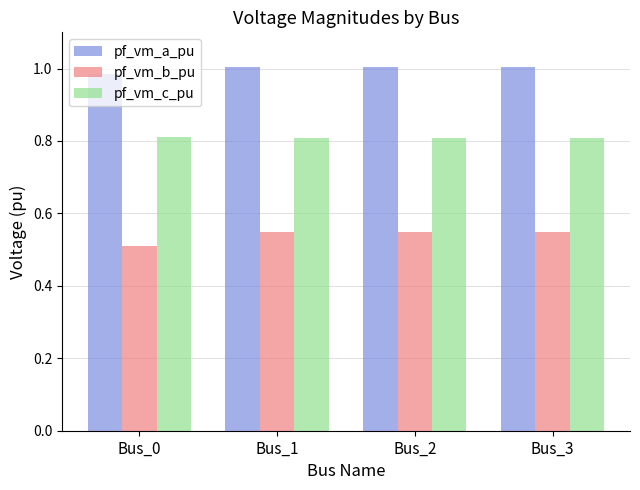

Where is pf_vm_b_pu nearest to the value 0?

Bus_0